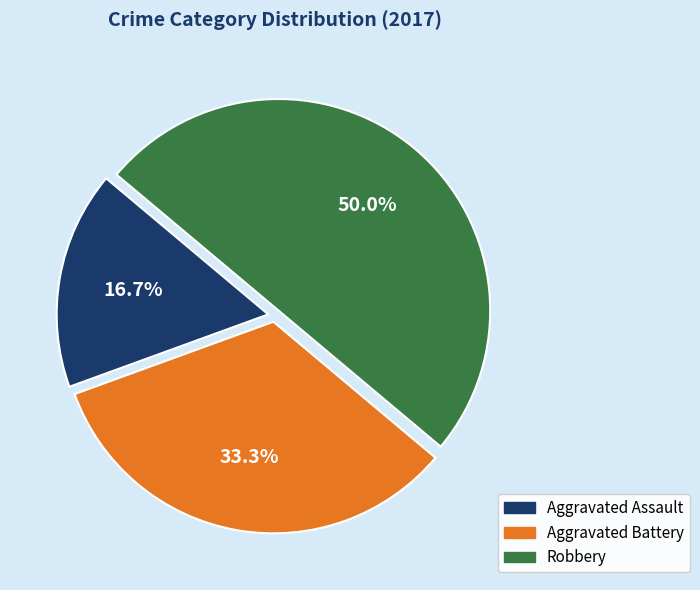

What is the smallest slice in the pie chart?

Aggravated Assault